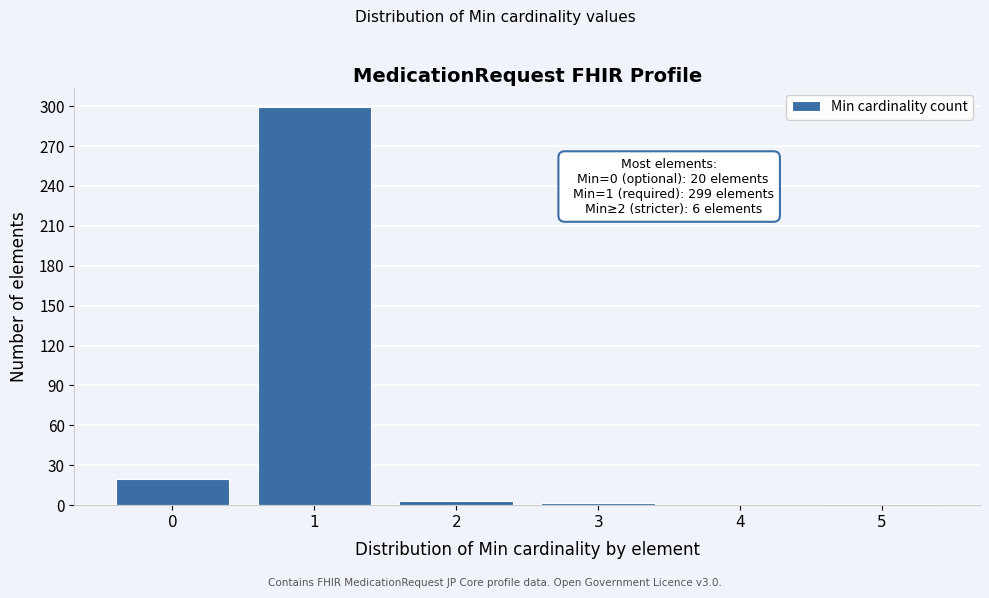

What is the sum of all values?

325